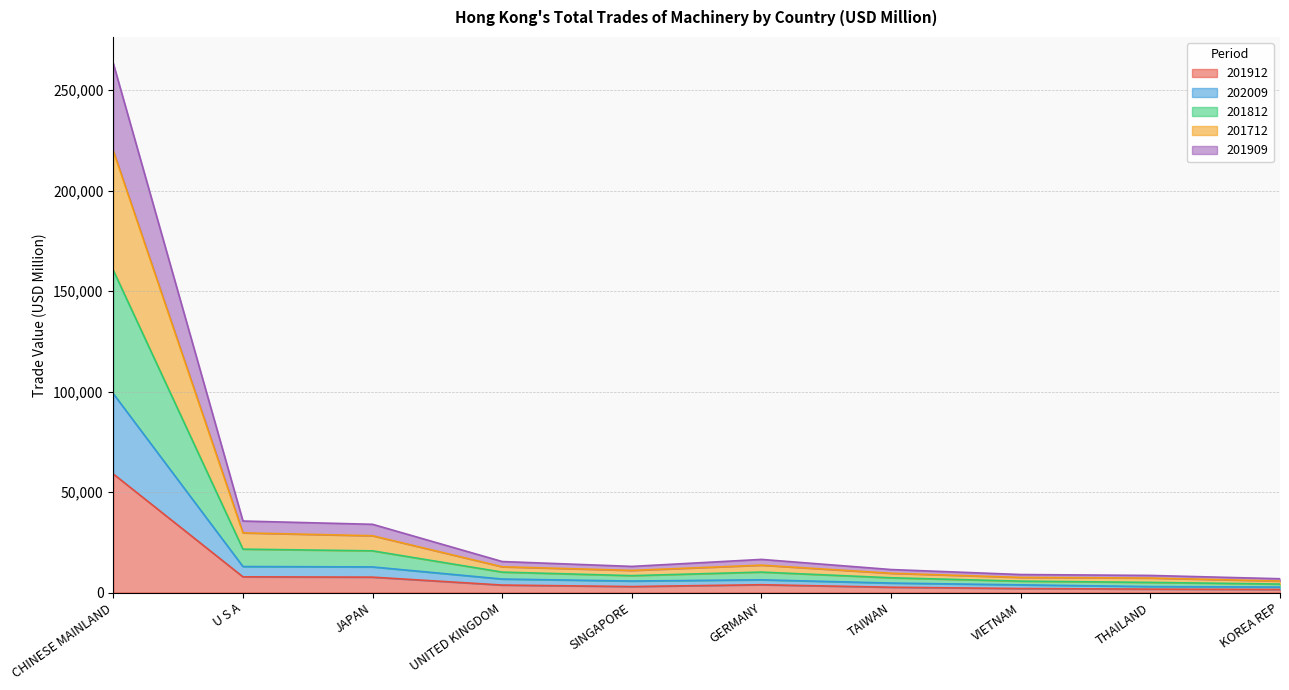

What is the label of the 9th point from the left?

THAILAND